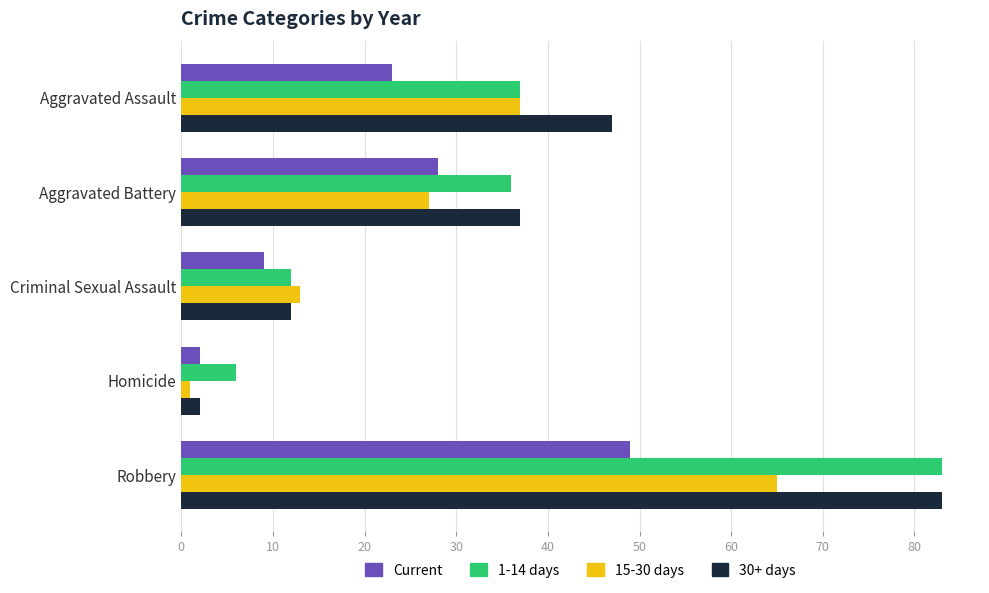

Which series has the largest range (max minus min)?

30+ days